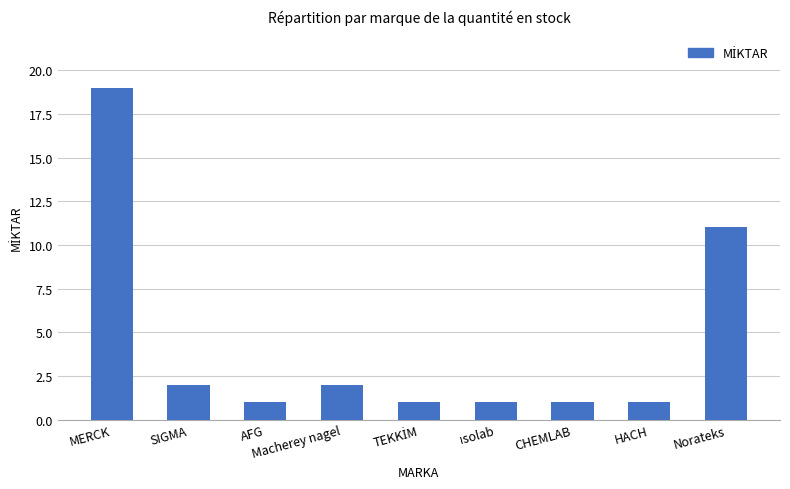

Between AFG and Macherey nagel, which is larger?

Macherey nagel